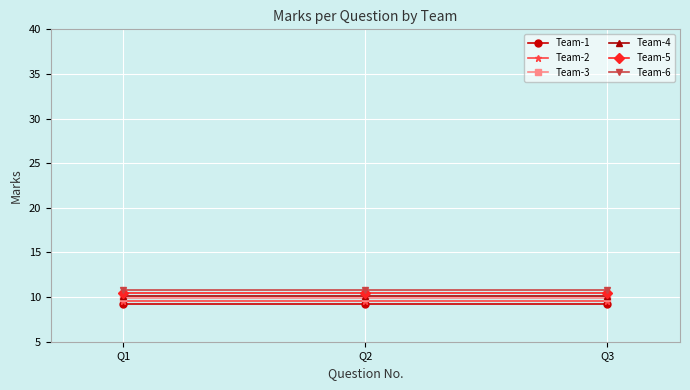

Is the value of Team-2 at Q1 greater than the value of Team-6 at Q3?

No